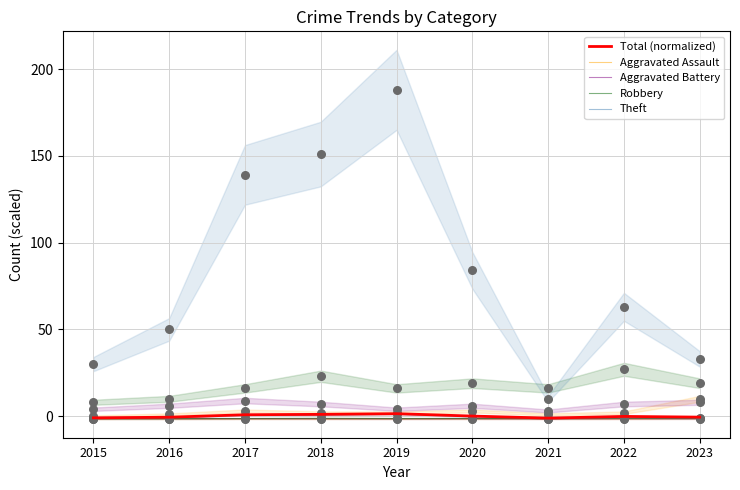

At how many categories does at least one series exceed 0?

4